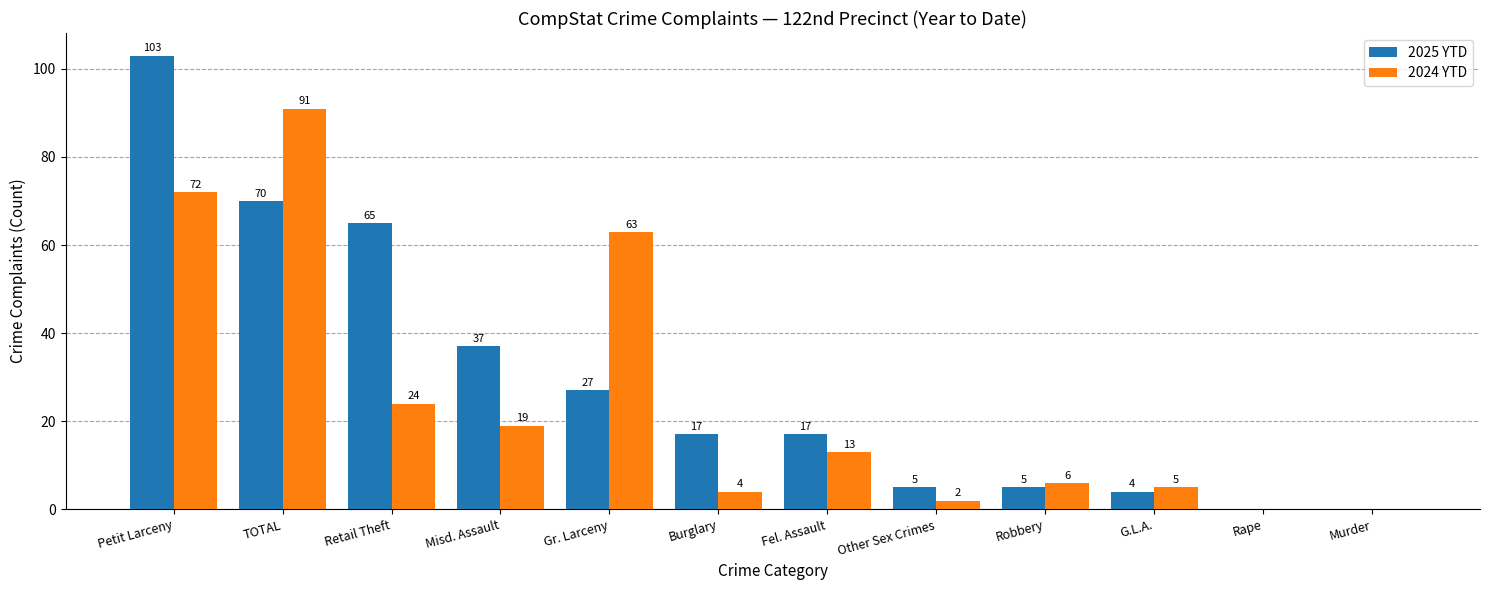

Between Retail Theft and Robbery, which series saw the biggest shift?

2025 YTD